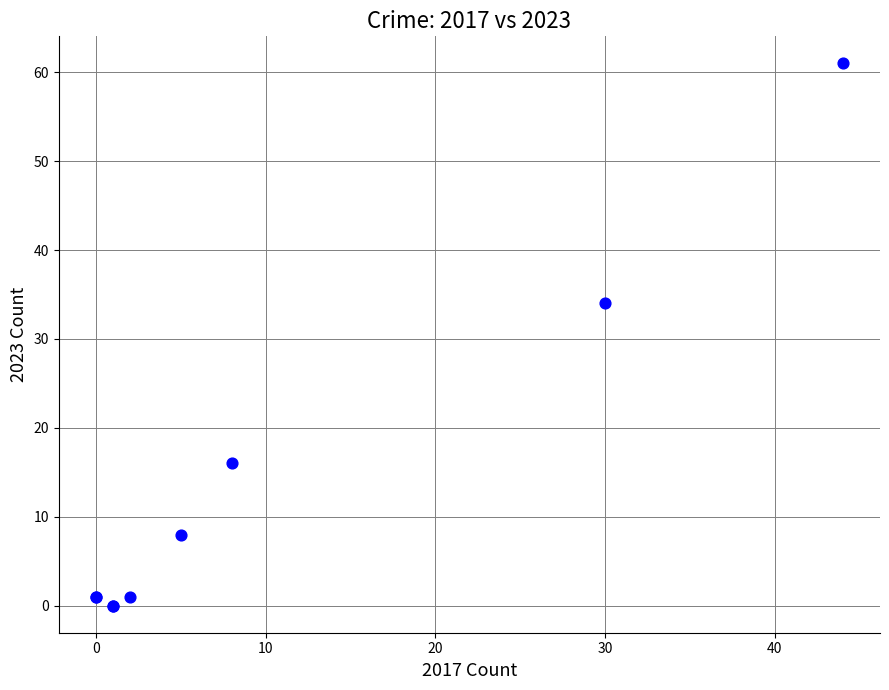

What Y value in the scatter plot is closest to 30?

34